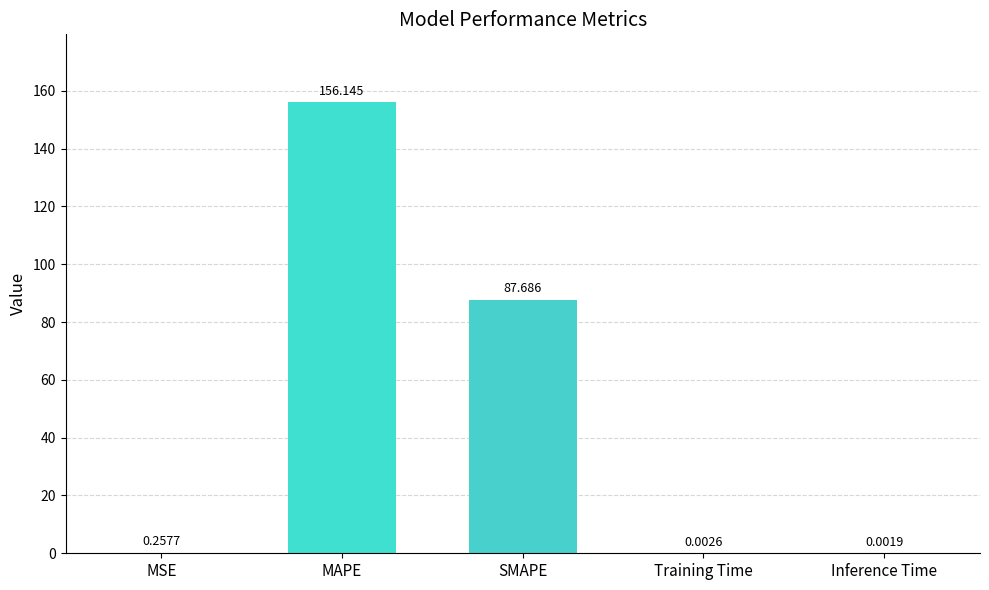

Count the number of data series in this chart.

1